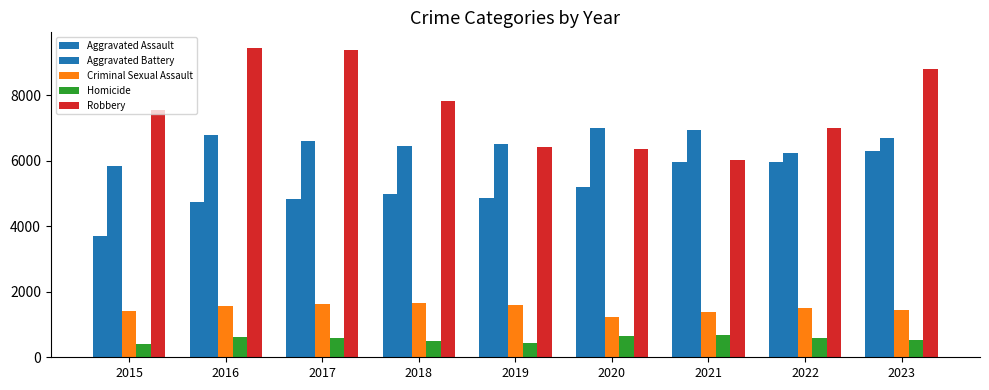

What is the minimum value shown in the chart?

419